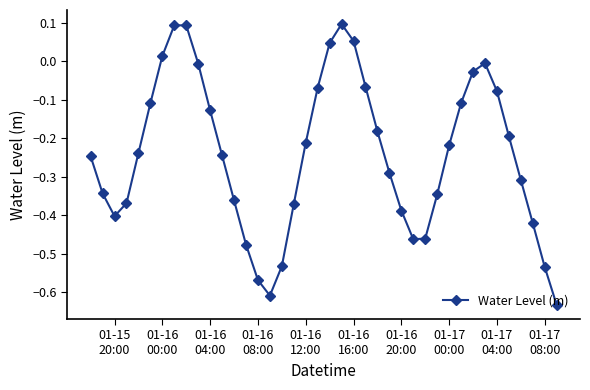

How many points are higher than both their immediate neighbors (excluding endpoints)?

3